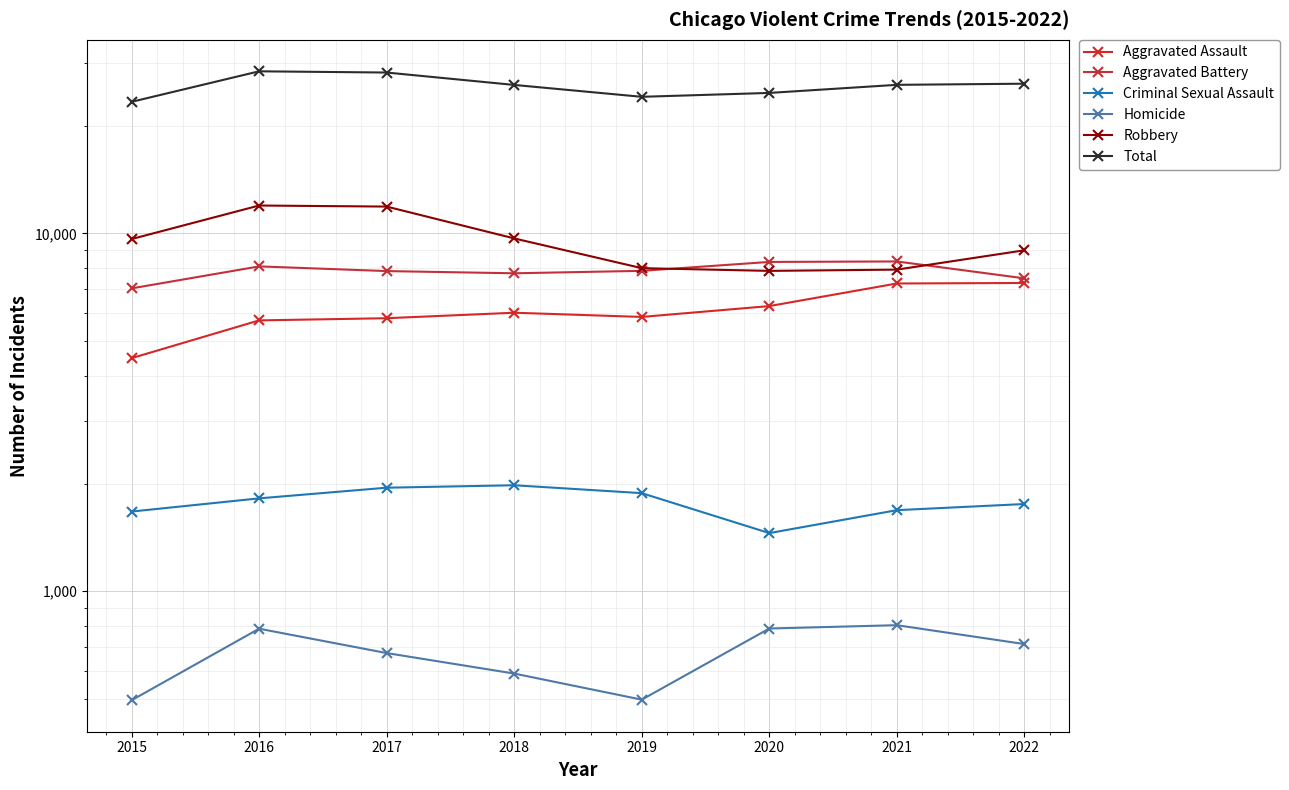

At 2022, list the series in order from largest to smallest.

Total, Robbery, Aggravated Battery, Aggravated Assault, Criminal Sexual Assault, Homicide